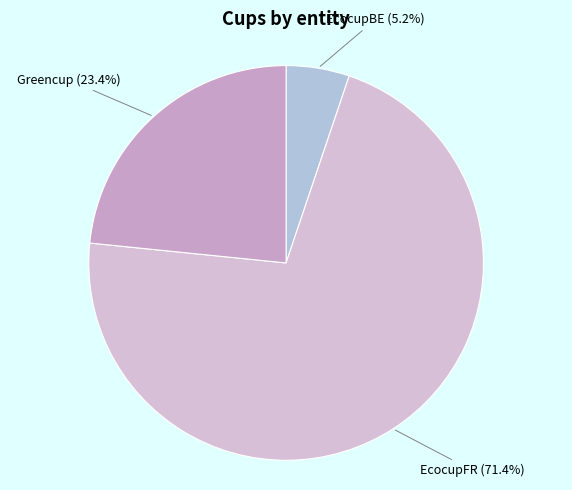

Which slice is the smallest?

EcocupBE